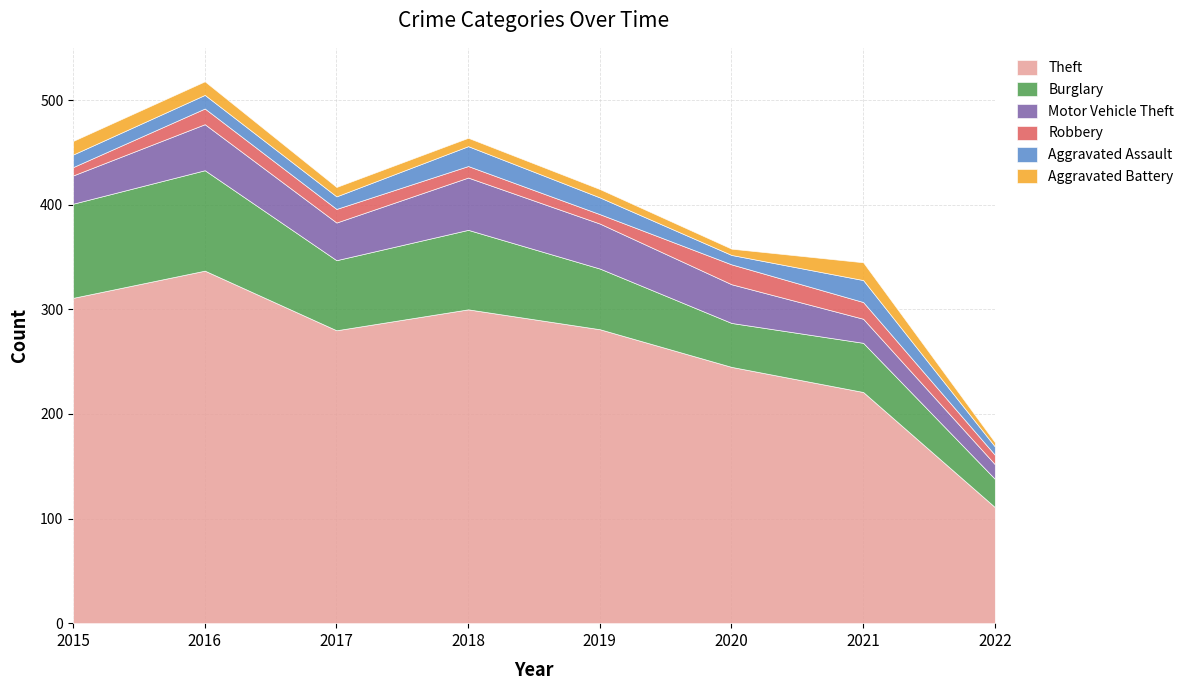

True or false: Aggravated Battery and Burglary intersect in this chart.

False